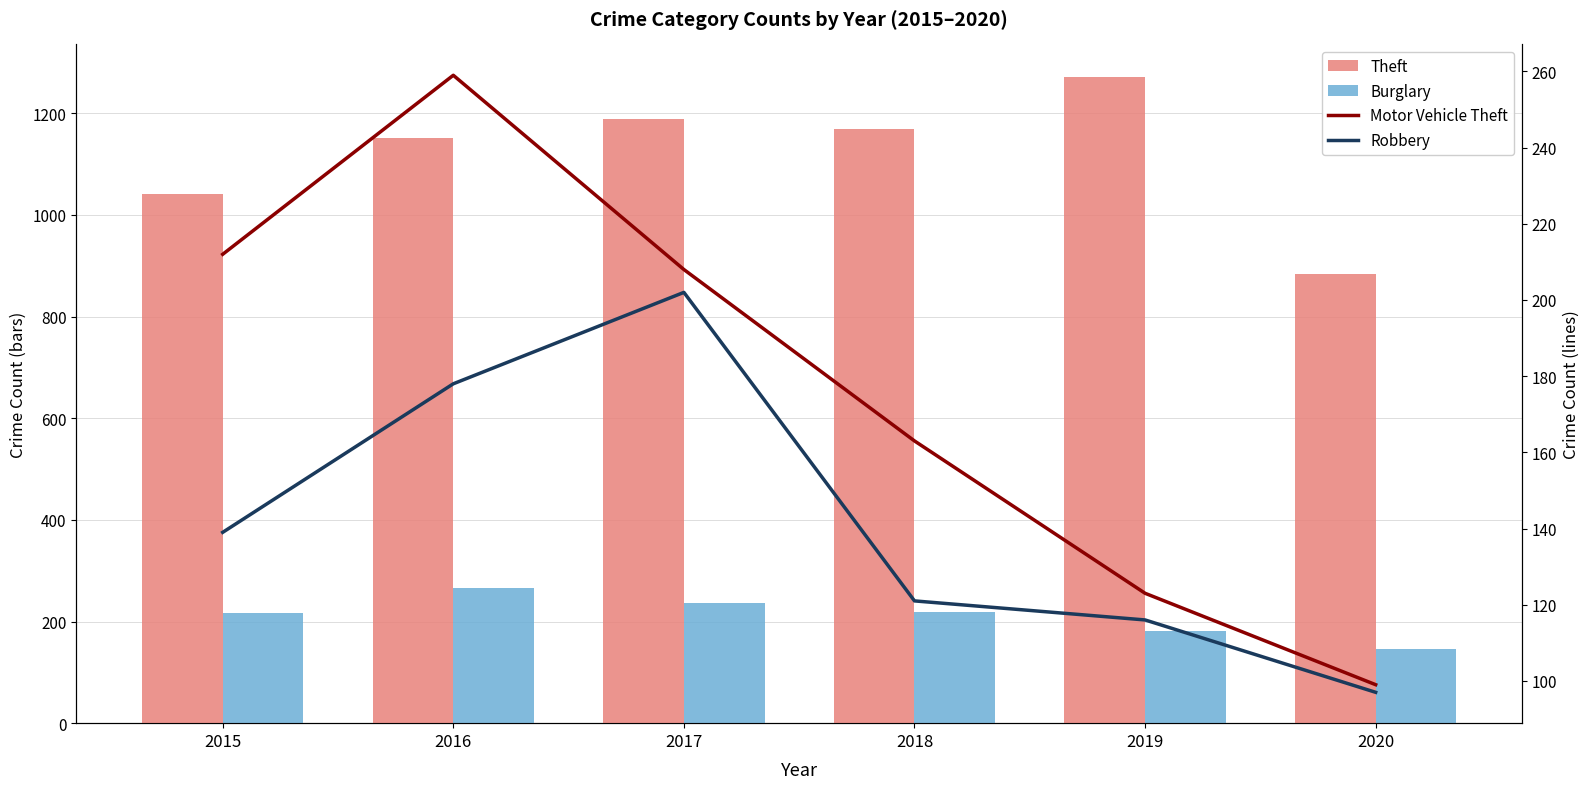

How many data points in Theft are less than 1170?

3